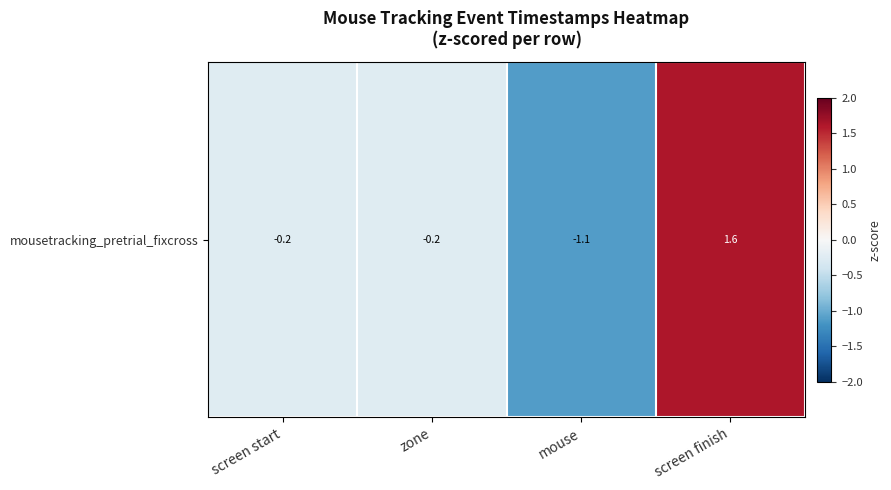

Rank the categories by value from lowest to highest.

mouse, screen start, zone, screen finish